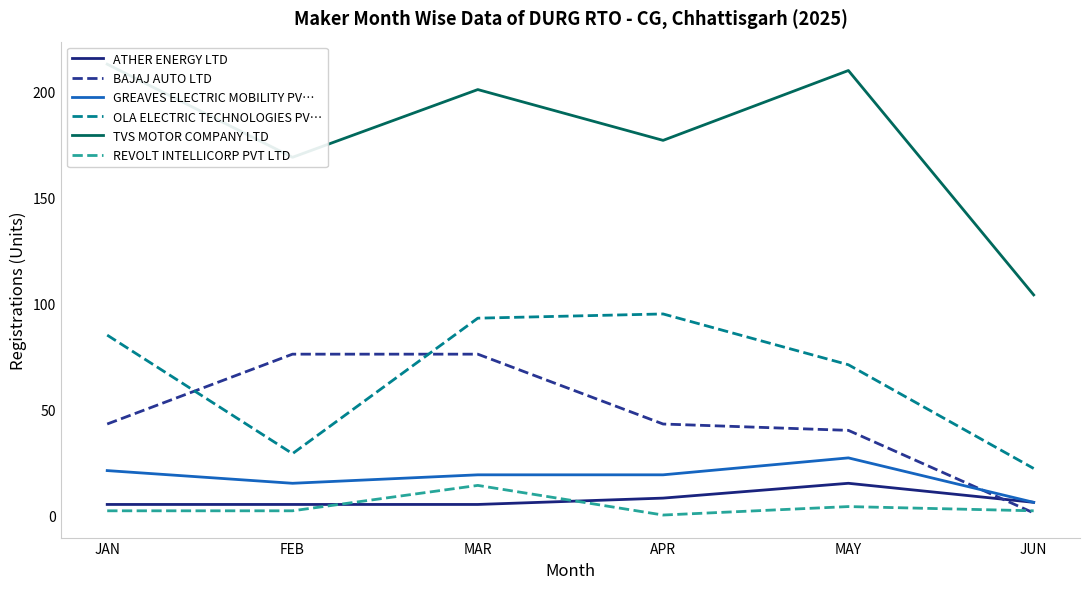

What position from the left is MAR?

3